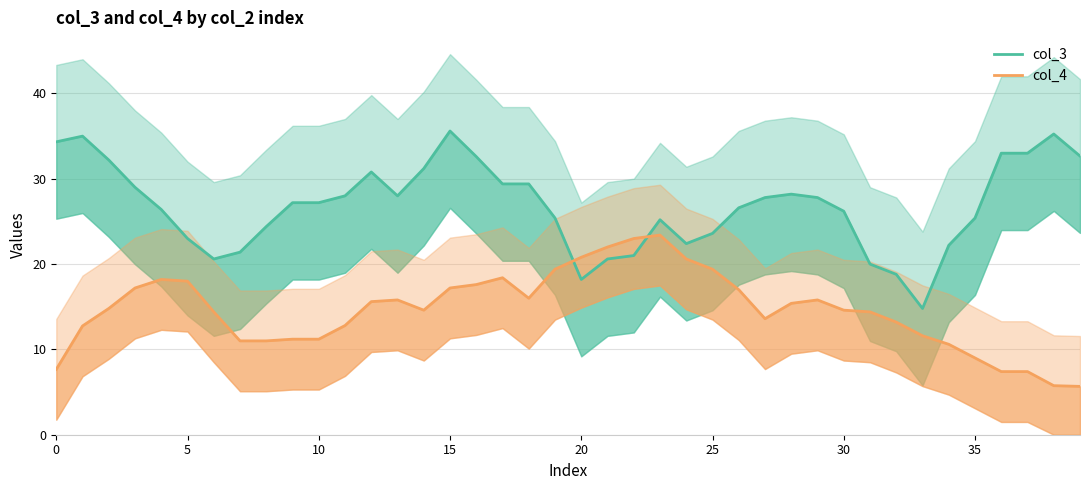

At which category does the chart reach its minimum across all series?

39